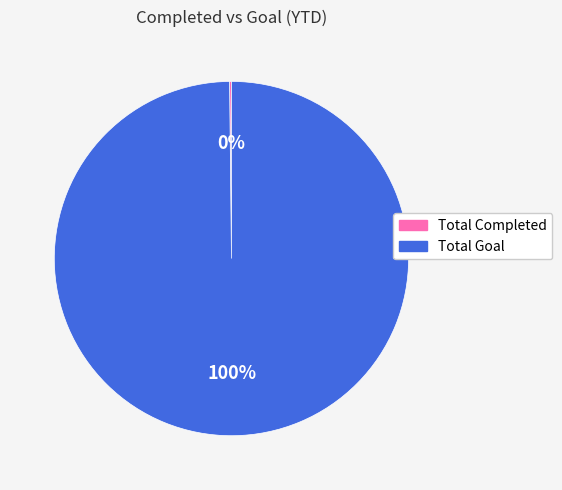

What percentage is the Total Goal slice, to the nearest percent?

100%